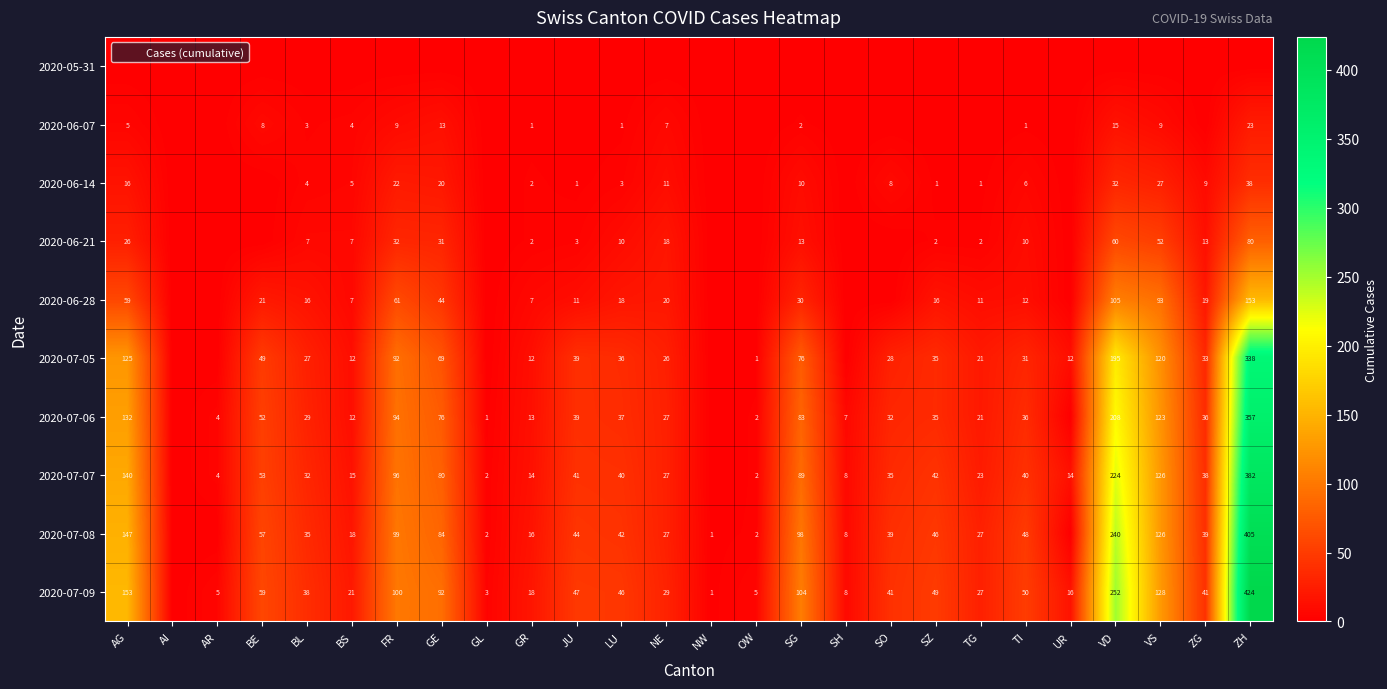

What is the difference between the 2020-06-28 values at NE and VS?

73